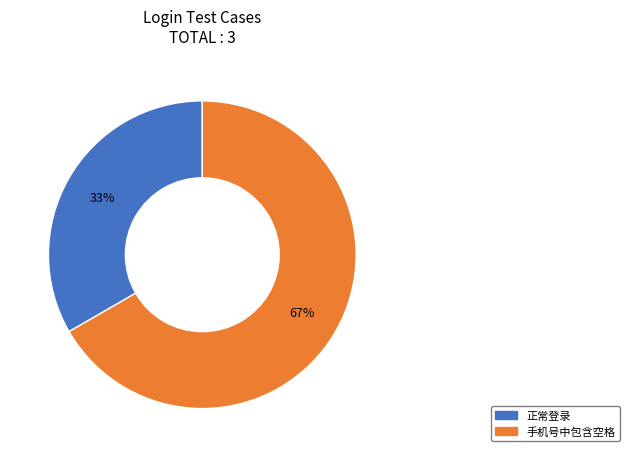

The 正常登录 slice represents 42% of the pie. True or false?

False